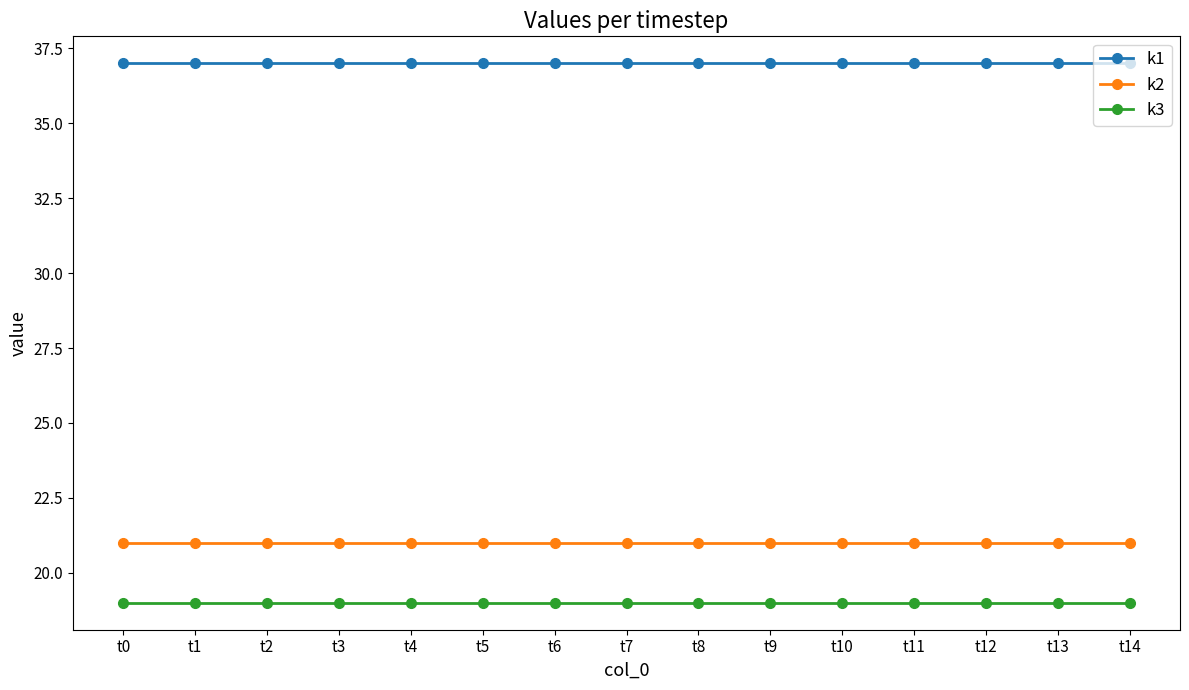

Is it true that k2 equals 21 at t8?

True